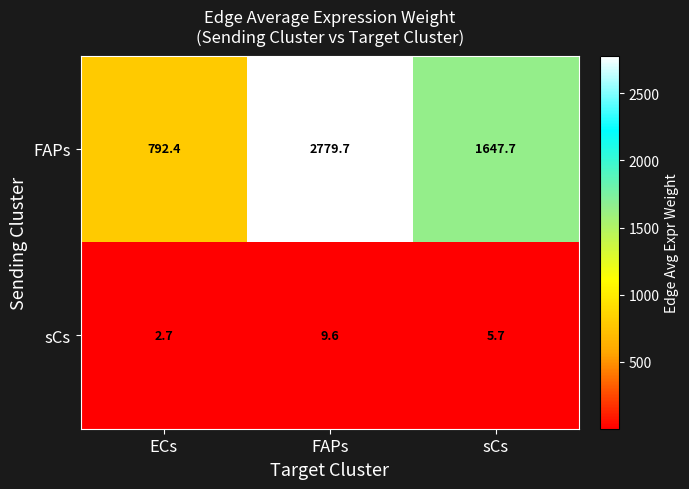

At how many categories does at least one series exceed 2173?

1